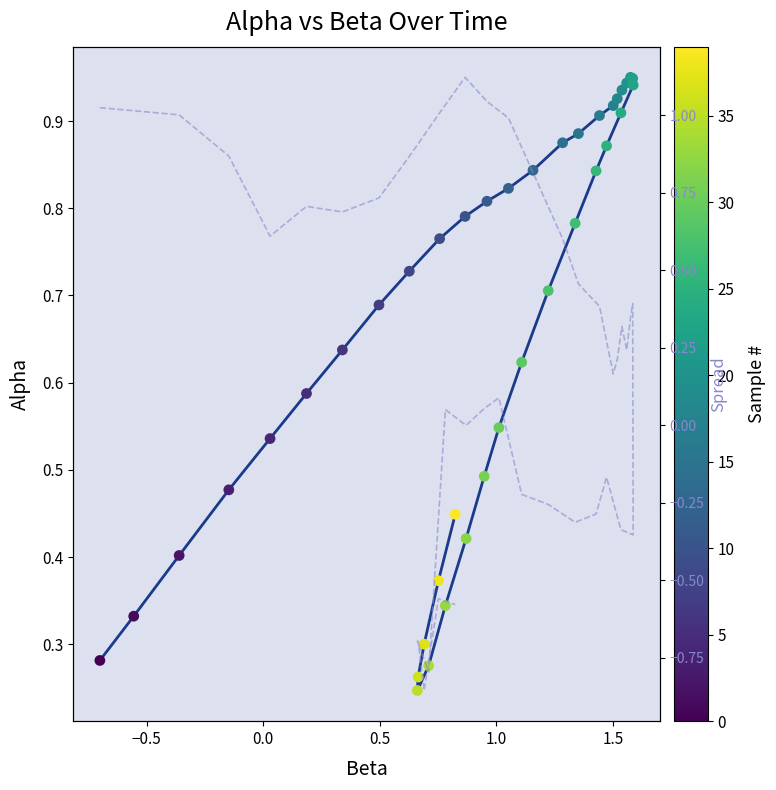

Which series has the largest total across all categories?

alpha